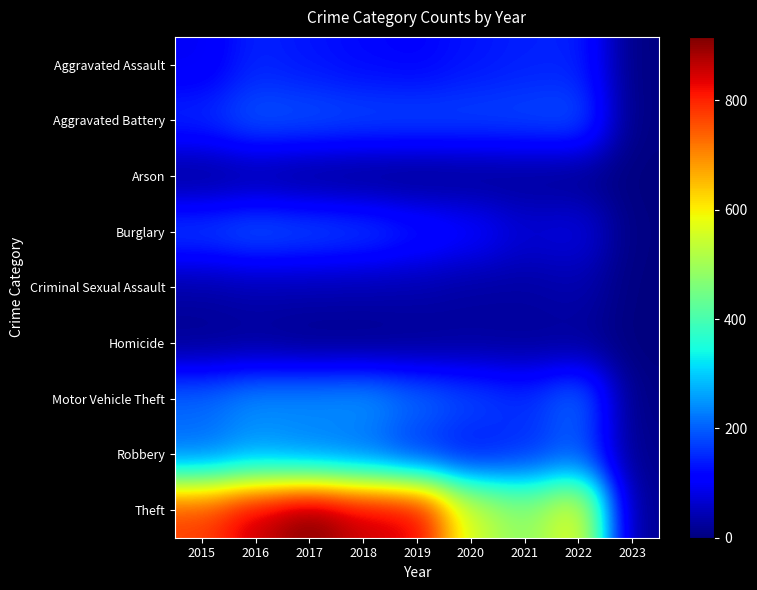

Between 2015 and 2016, which series saw the biggest shift?

Theft